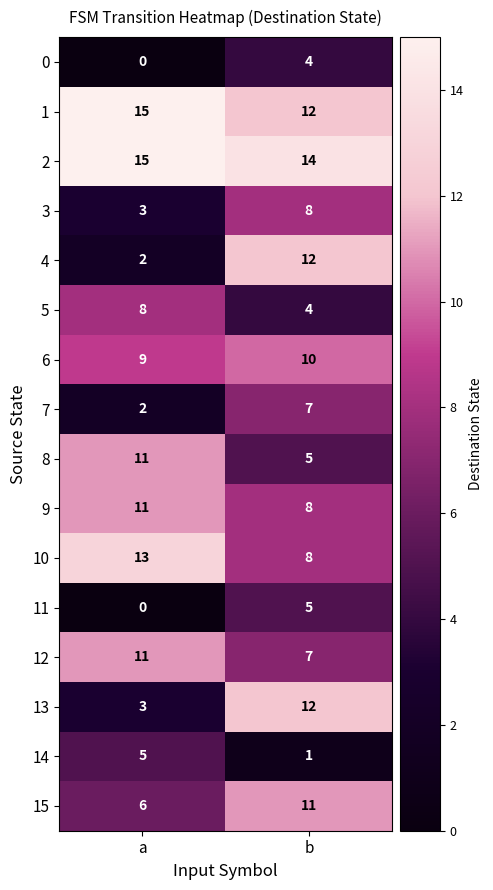

At which label does 14 reach its peak?

a